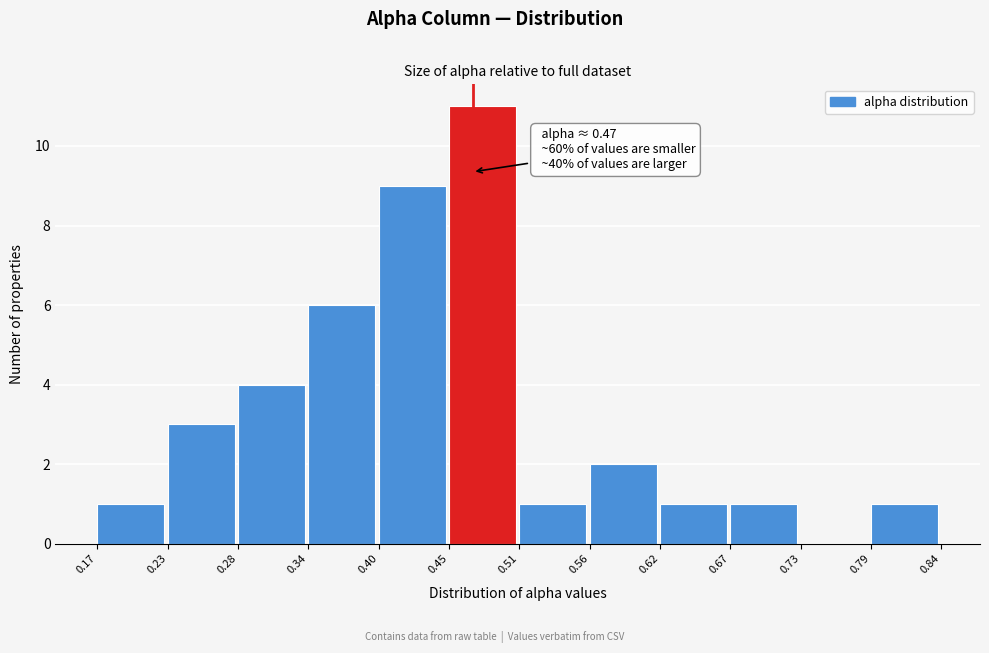

Which range on the x-axis has the tallest bar?

0.45 to 0.51